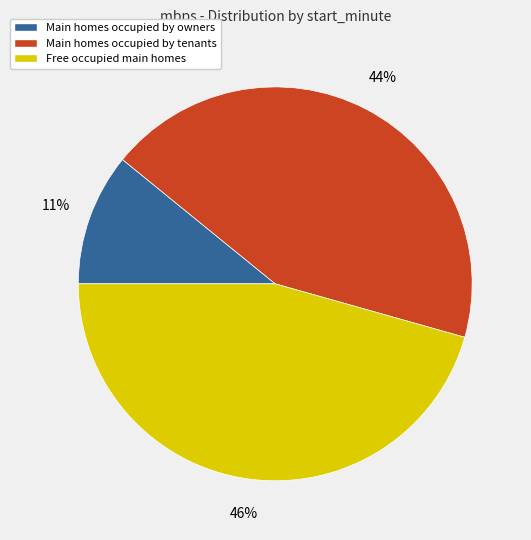

What is the ratio of the value at Free occupied main homes to the value at Main homes occupied by owners?

4.2